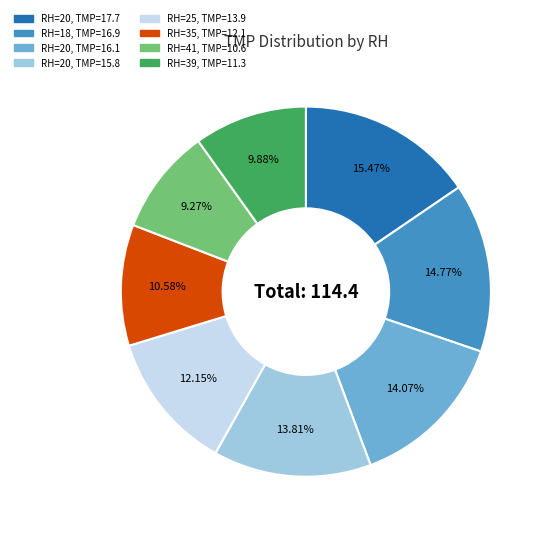

Is there a majority slice in this chart?

No